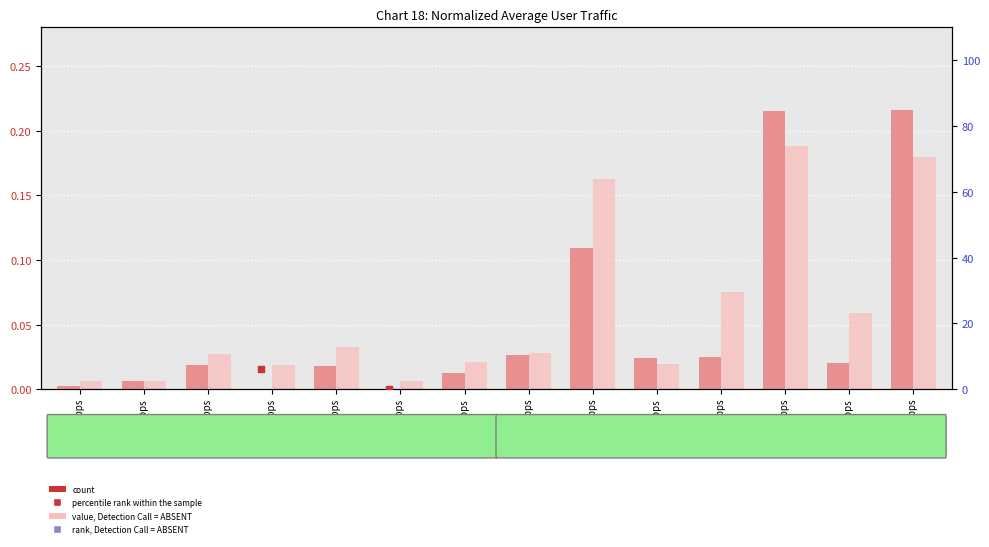

Which series has the widest spread of Y values?

percentile rank within the sample